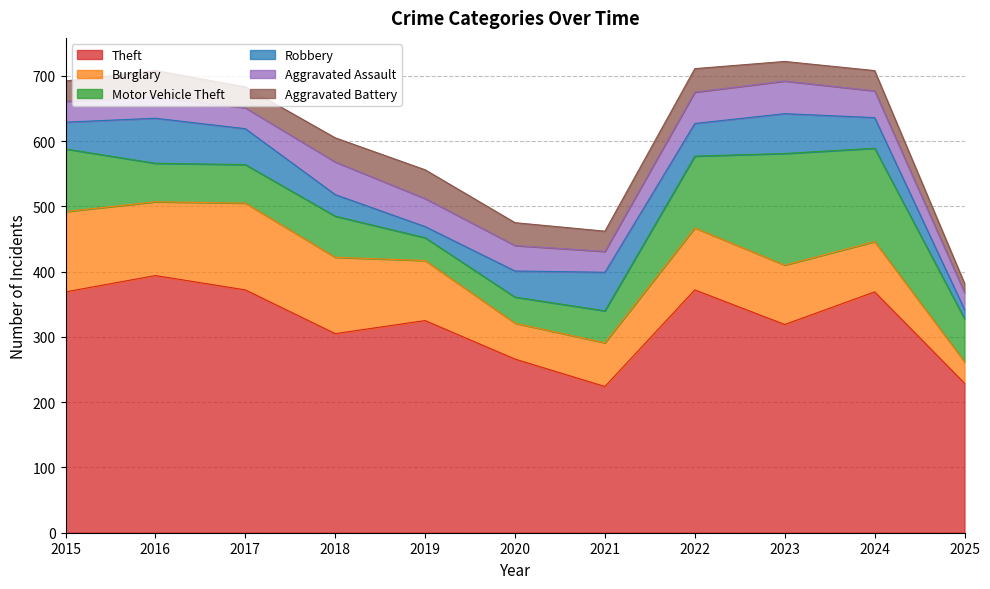

The value of Motor Vehicle Theft at 2024 is 62. True or false?

False